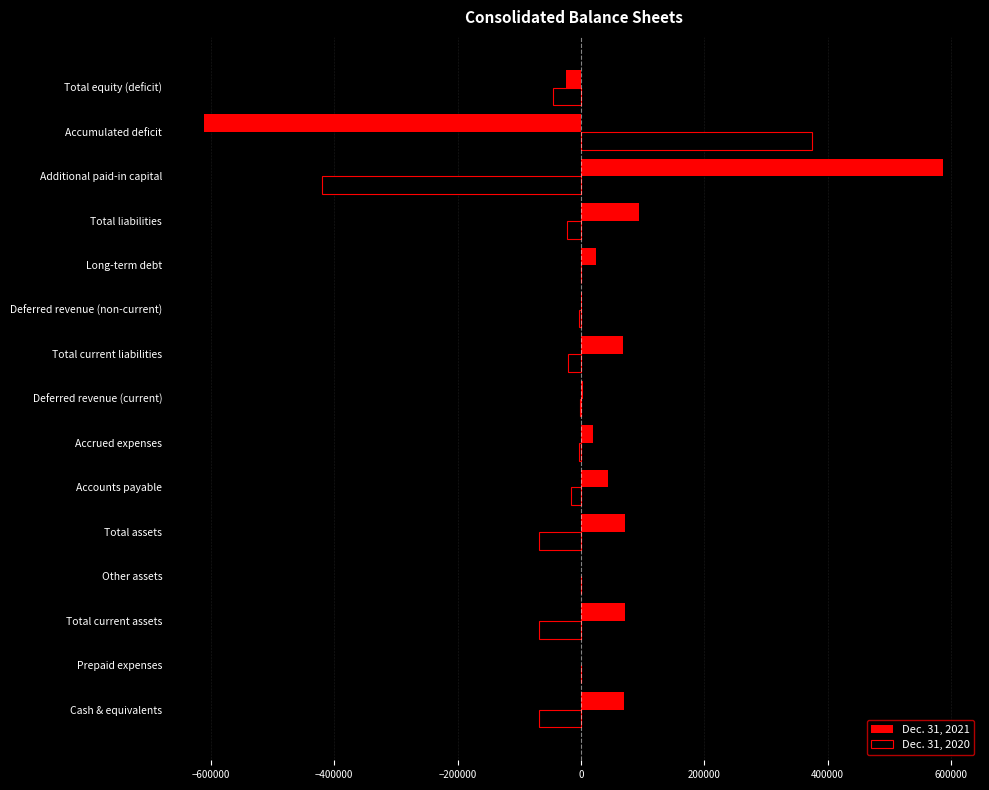

What is the sum of all Dec. 31, 2020 values?

-361783